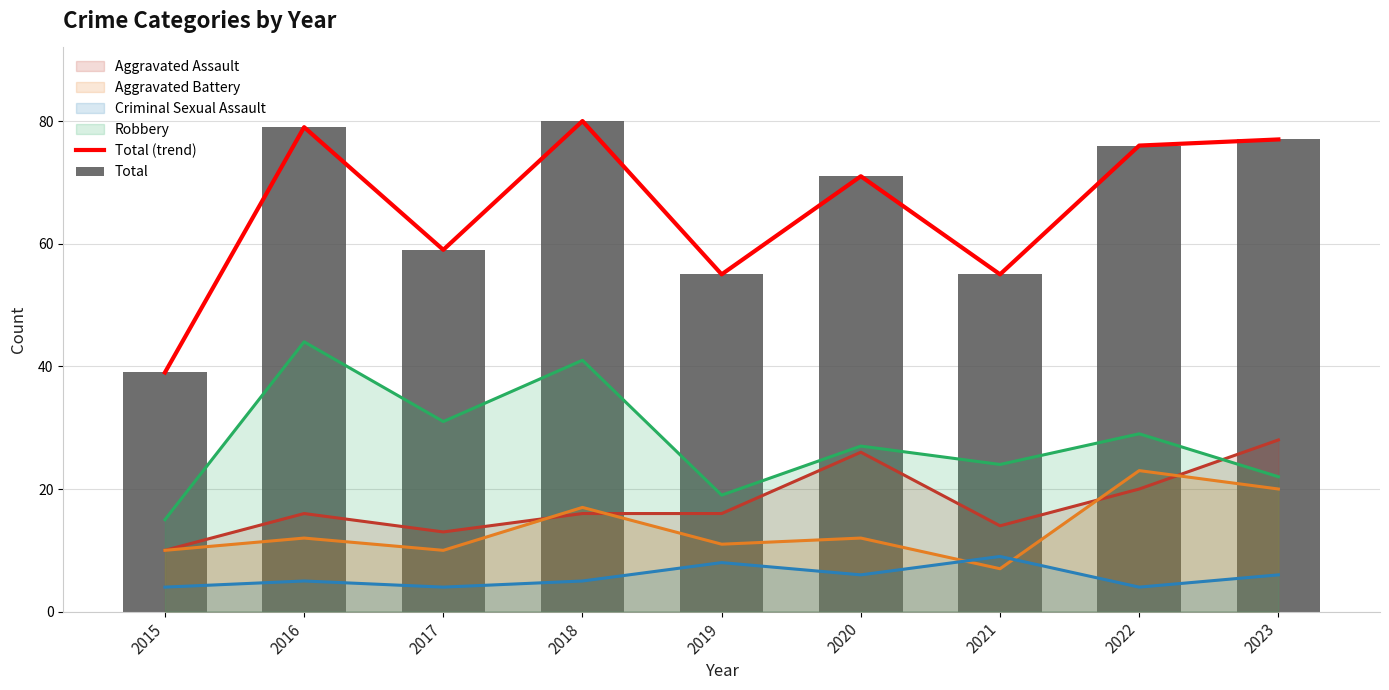

What is the value of the Total bar at the 7th from the left?

55